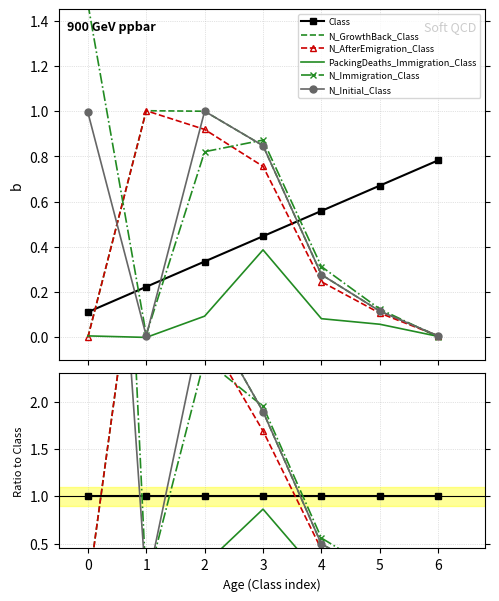

Is this an area chart (filled region under the line)?

No